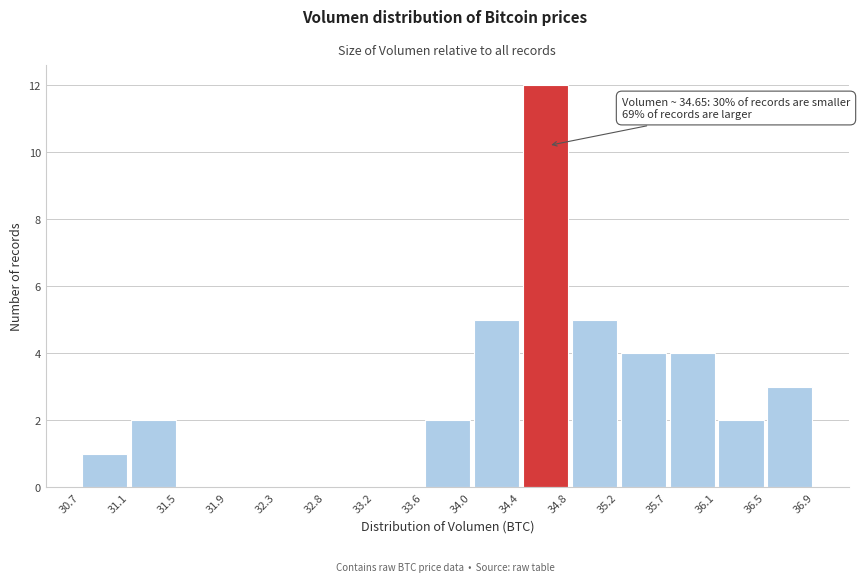

Over which range of the x-axis is the bar tallest?

34.4 to 34.8